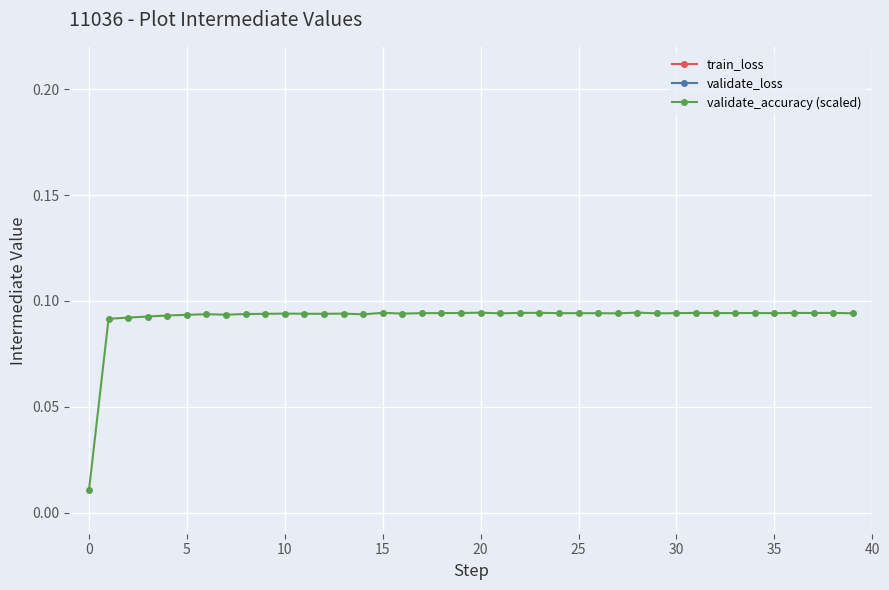

The value of validate_accuracy (scaled) at 10 is 0.1. True or false?

False